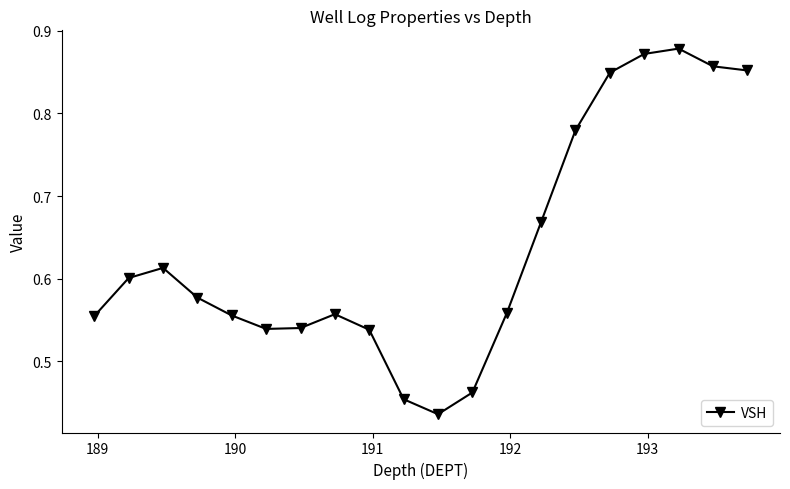

How many points are higher than both their immediate neighbors (excluding endpoints)?

3